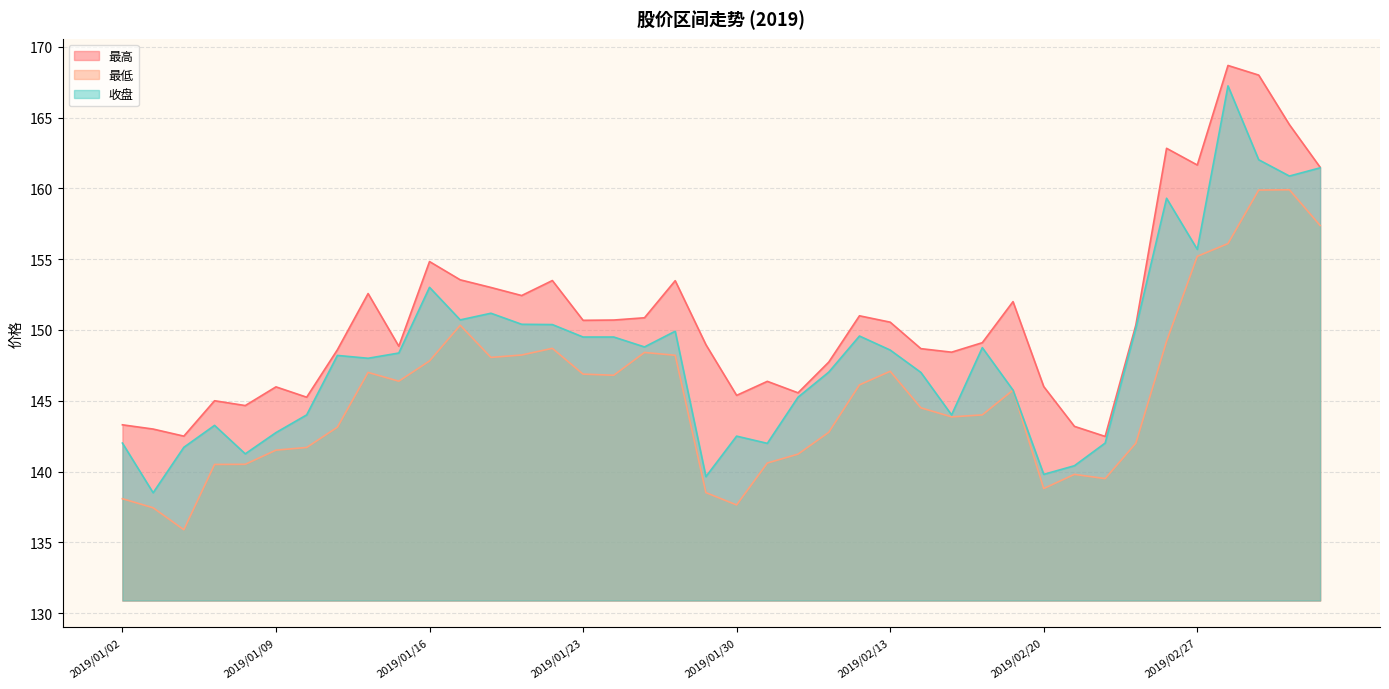

What is the spread (max minus min) of values at 2019/01/24?

3.9